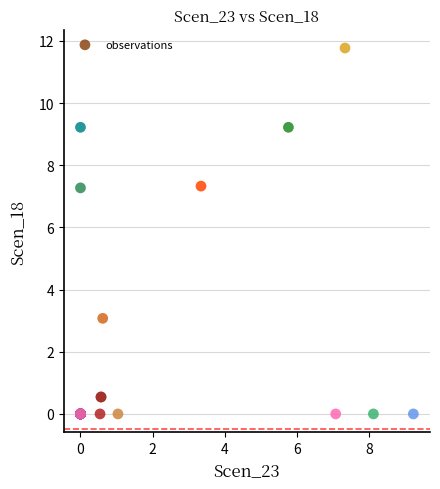

What Y value in the scatter plot is closest to 5?

3.1